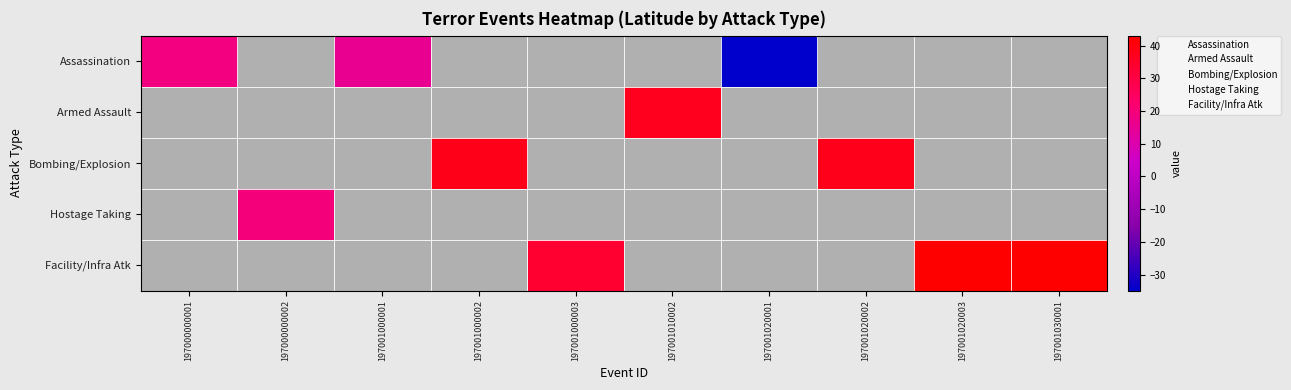

What is the average value of the Armed Assault series?

3.7